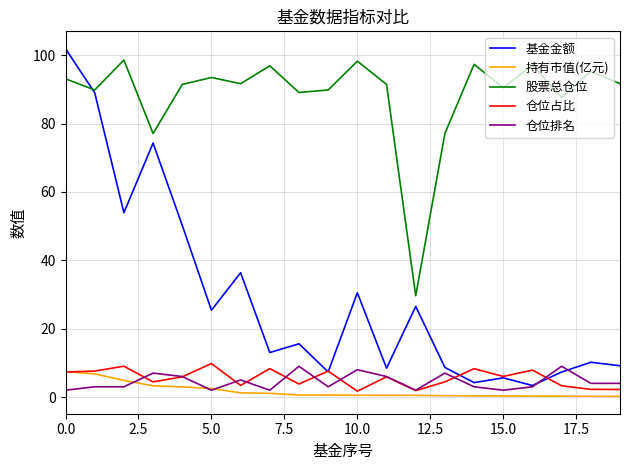

What is the greatest value displayed?

101.9